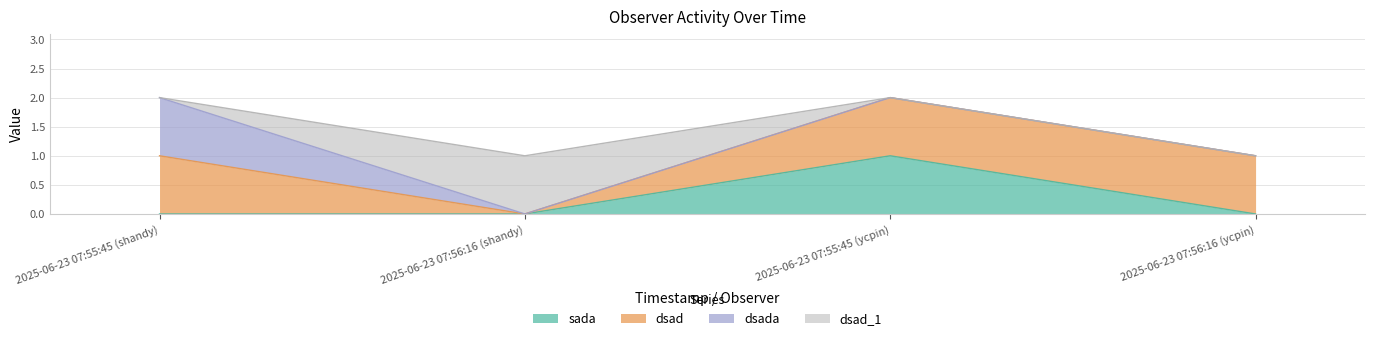

Which has a higher value, 2025-06-23 07:56:16 (shandy) or 2025-06-23 07:55:45 (ycpin)?

2025-06-23 07:55:45 (ycpin)